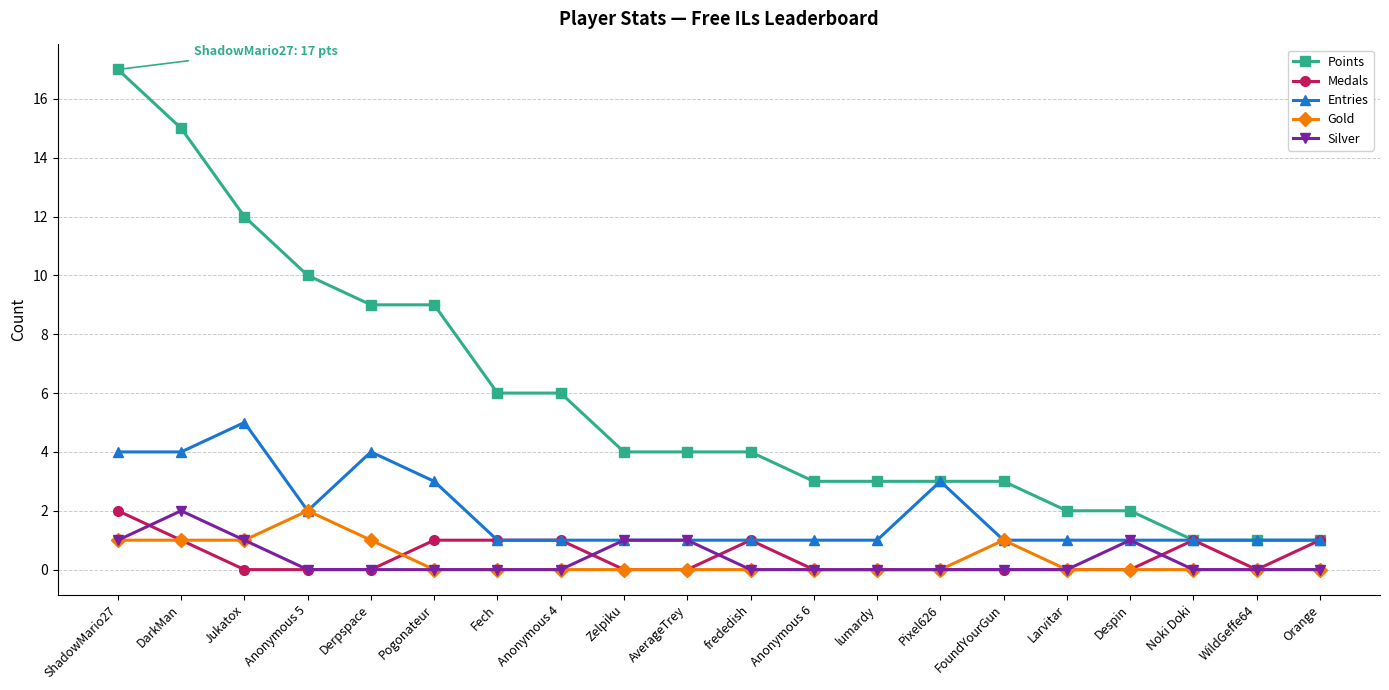

Reading left to right, list all the values displayed in this chart.

Points: ShadowMario27=17	DarkMan=15	Jukatox=12	Anonymous 5=10	Derpspace=9	Pogonateur=9	Fech=6	Anonymous 4=6	Zelpiku=4	AverageTrey=4	frededish=4	Anonymous 6=3	lumardy=3	Pixel626=3	FoundYourGun=3	Larvitar=2	Despin=2	Noki Doki=1	WildGeffe64=1	Orange=1
Medals: ShadowMario27=2	DarkMan=1	Jukatox=0	Anonymous 5=0	Derpspace=0	Pogonateur=1	Fech=1	Anonymous 4=1	Zelpiku=0	AverageTrey=0	frededish=1	Anonymous 6=0	lumardy=0	Pixel626=0	FoundYourGun=0	Larvitar=0	Despin=0	Noki Doki=1	WildGeffe64=0	Orange=1
Entries: ShadowMario27=4	DarkMan=4	Jukatox=5	Anonymous 5=2	Derpspace=4	Pogonateur=3	Fech=1	Anonymous 4=1	Zelpiku=1	AverageTrey=1	frededish=1	Anonymous 6=1	lumardy=1	Pixel626=3	FoundYourGun=1	Larvitar=1	Despin=1	Noki Doki=1	WildGeffe64=1	Orange=1
Gold: ShadowMario27=1	DarkMan=1	Jukatox=1	Anonymous 5=2	Derpspace=1	Pogonateur=0	Fech=0	Anonymous 4=0	Zelpiku=0	AverageTrey=0	frededish=0	Anonymous 6=0	lumardy=0	Pixel626=0	FoundYourGun=1	Larvitar=0	Despin=0	Noki Doki=0	WildGeffe64=0	Orange=0
Silver: ShadowMario27=1	DarkMan=2	Jukatox=1	Anonymous 5=0	Derpspace=0	Pogonateur=0	Fech=0	Anonymous 4=0	Zelpiku=1	AverageTrey=1	frededish=0	Anonymous 6=0	lumardy=0	Pixel626=0	FoundYourGun=0	Larvitar=0	Despin=1	Noki Doki=0	WildGeffe64=0	Orange=0